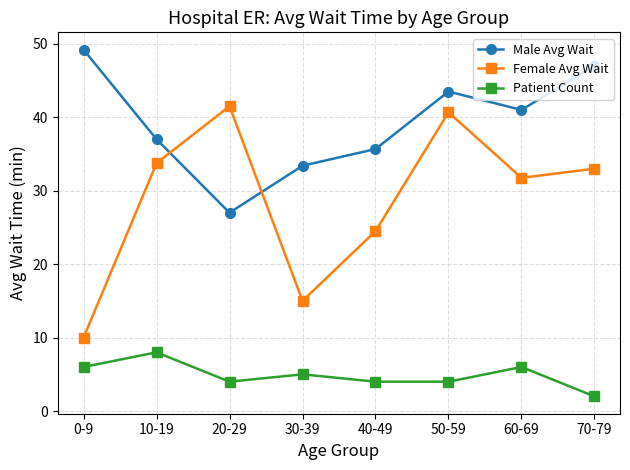

The Male Avg Wait series shows 88.2 at 0-9. True or false?

False